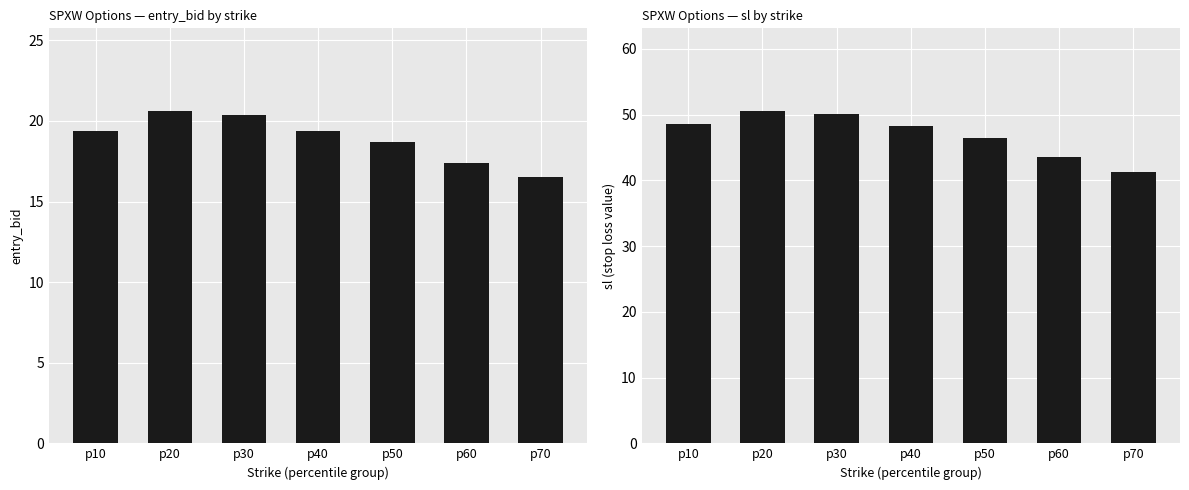

At which label does sl first exceed 48?

p10